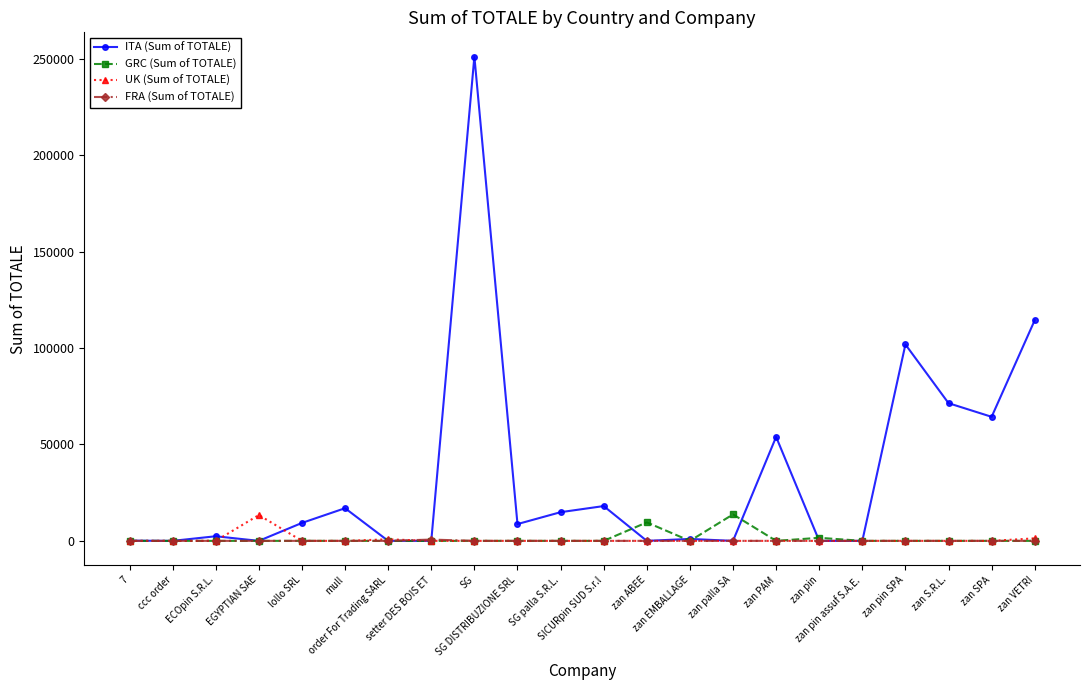

Is the value of ITA (Sum of TOTALE) at zan PAM greater than the value of GRC (Sum of TOTALE) at EGYPTIAN SAE?

Yes